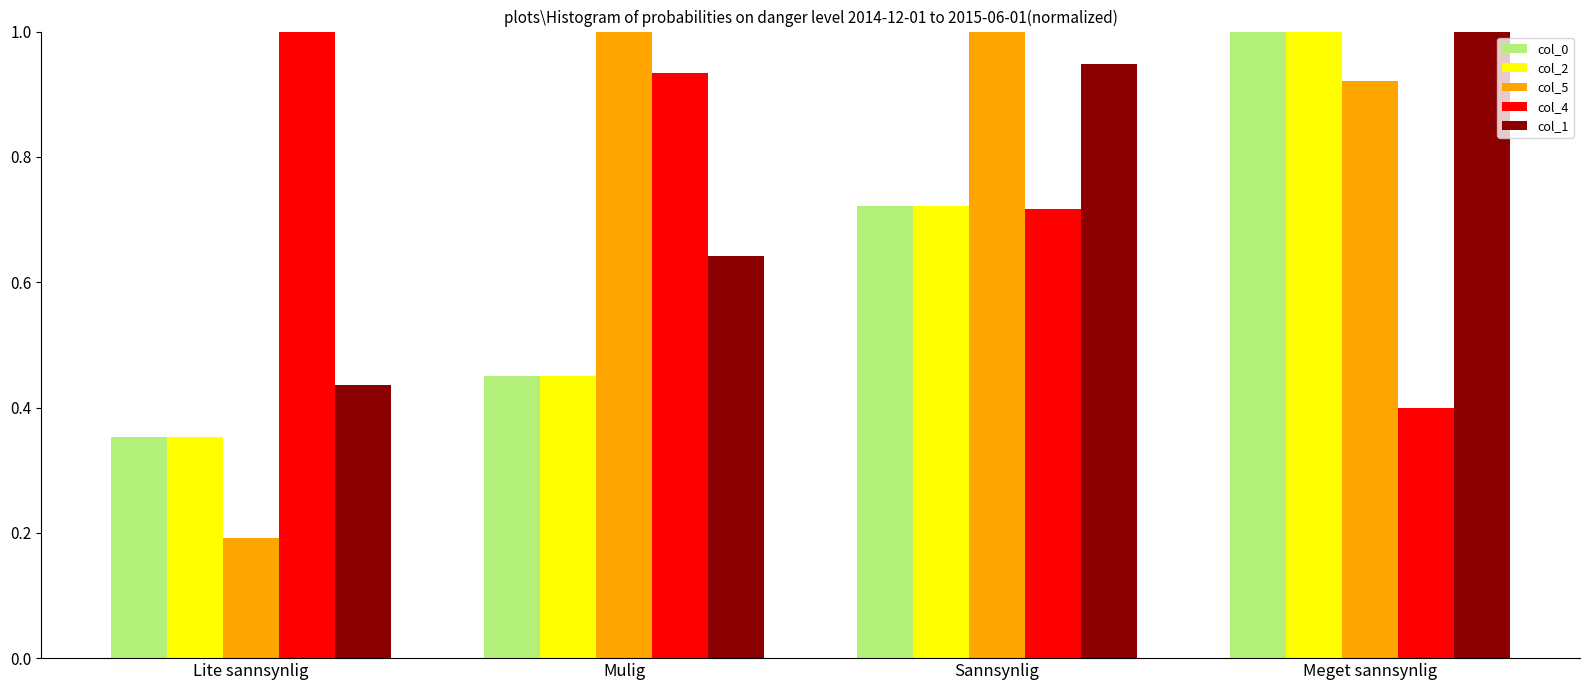

What is the maximum value for col_1?

1.0